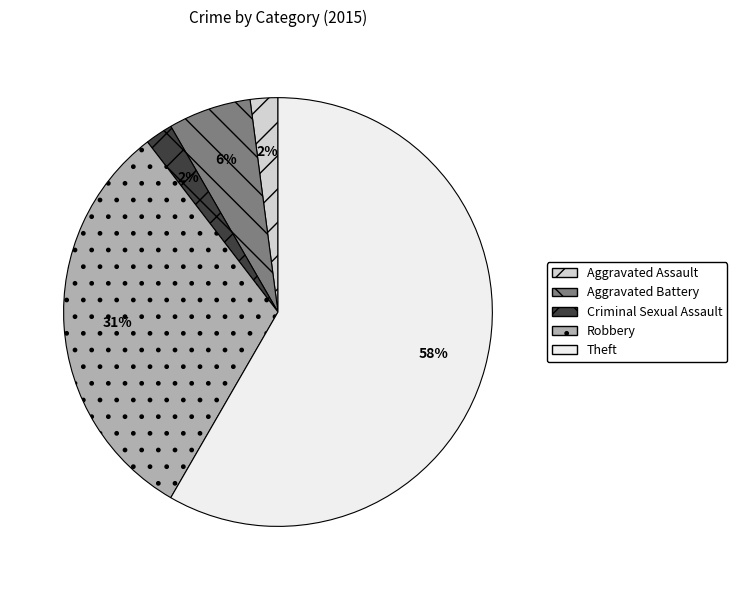

What is the largest slice in the pie chart?

Theft